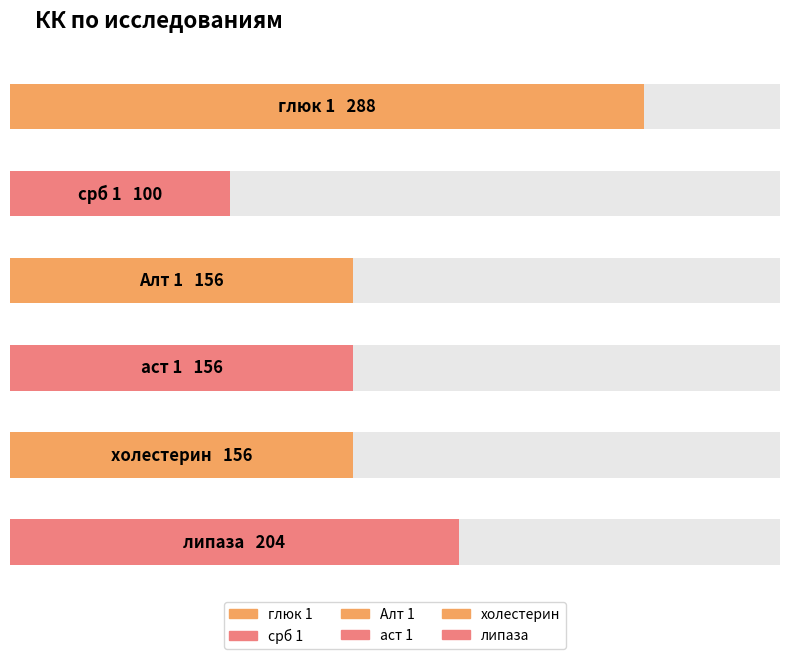

What is the difference between the second highest and second lowest values?

48